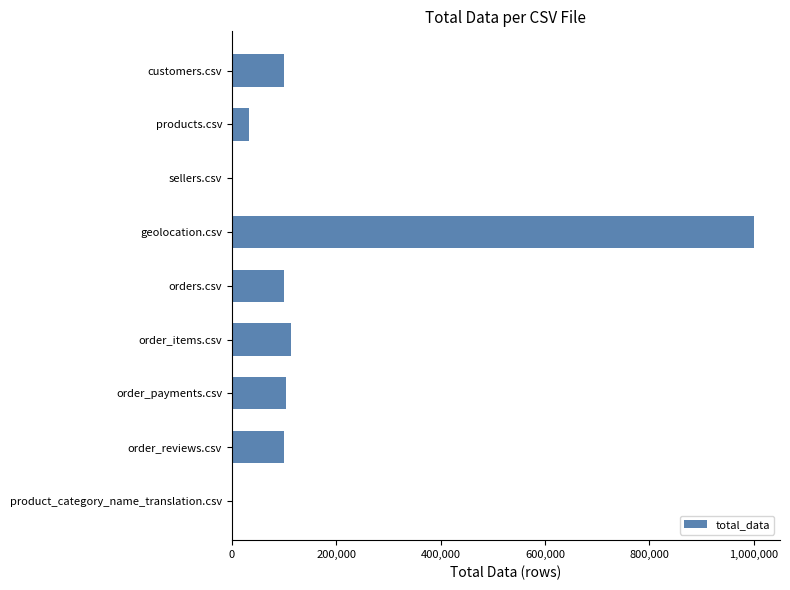

The value at customers.csv is 22083. True or false?

False